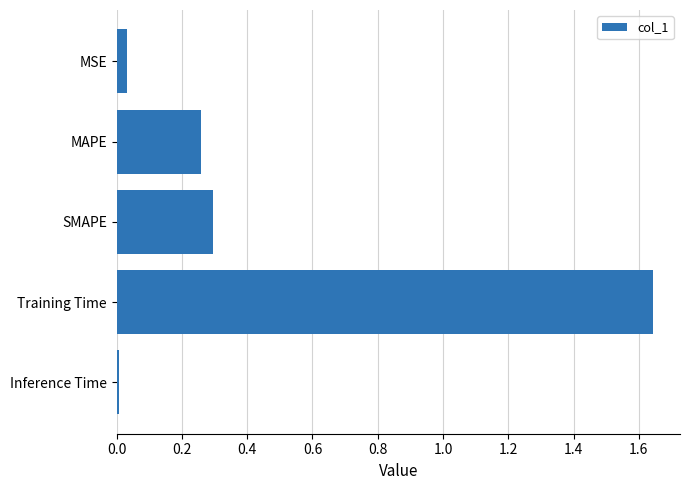

What is the sum of all values?

2.2